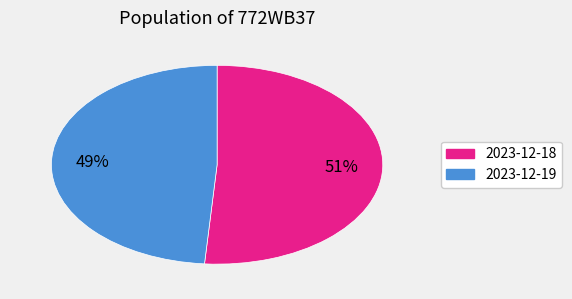

To the nearest percent, what is the difference between the largest and smallest slice percentages?

2%